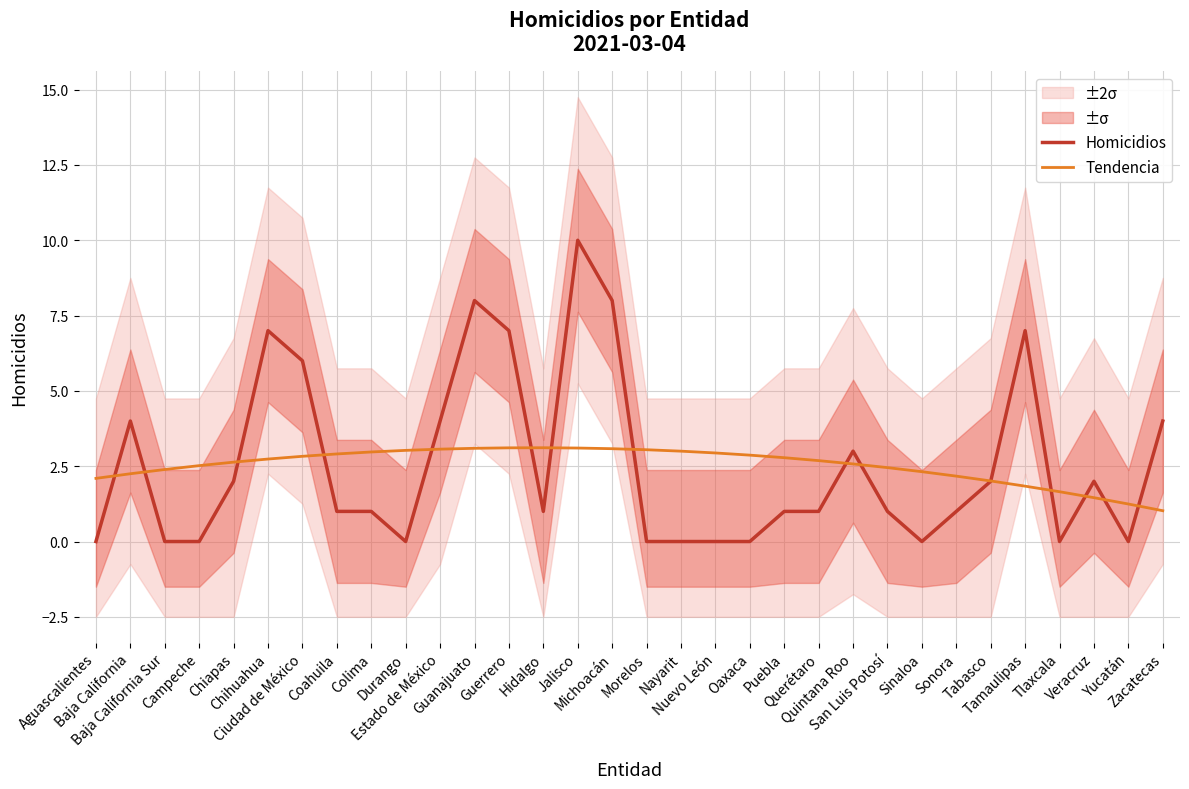

What is the greatest value displayed?

10.0